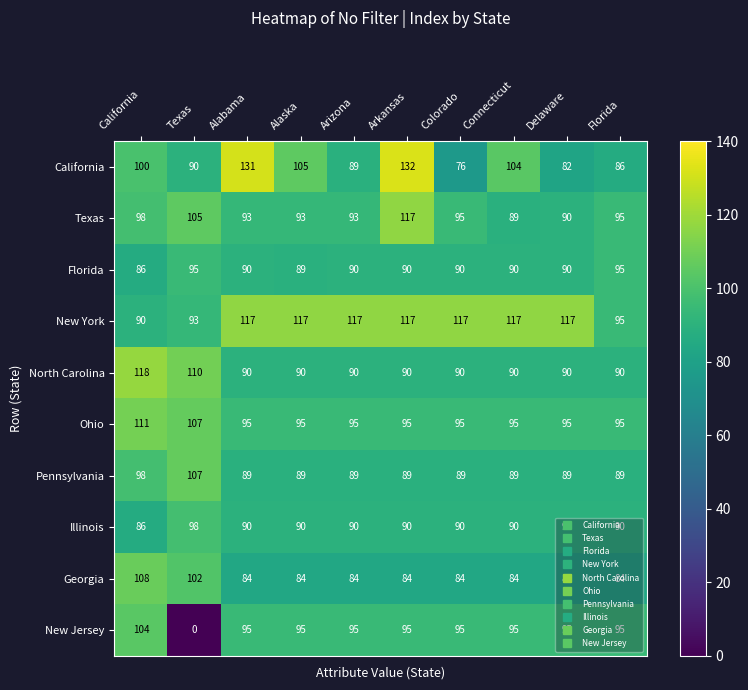

Which label corresponds to the largest value in the chart?

Arkansas